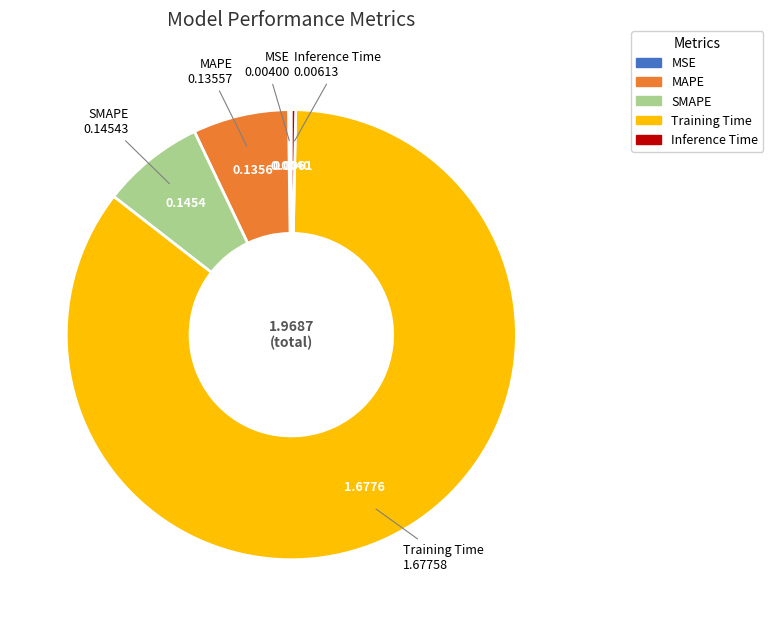

What is the largest slice in the pie chart?

Training Time